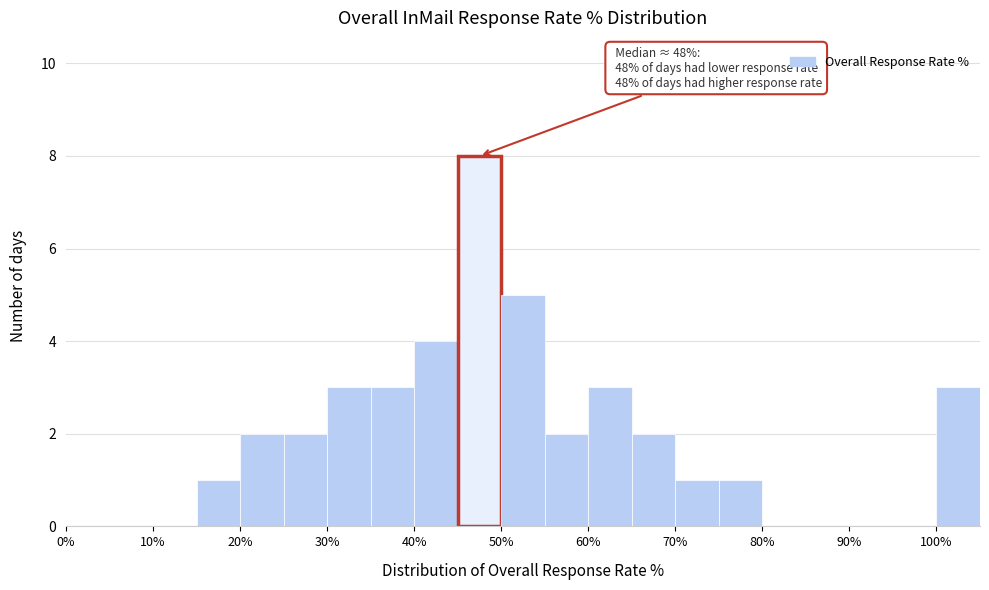

Over which range of the x-axis is the bar tallest?

45 to 50